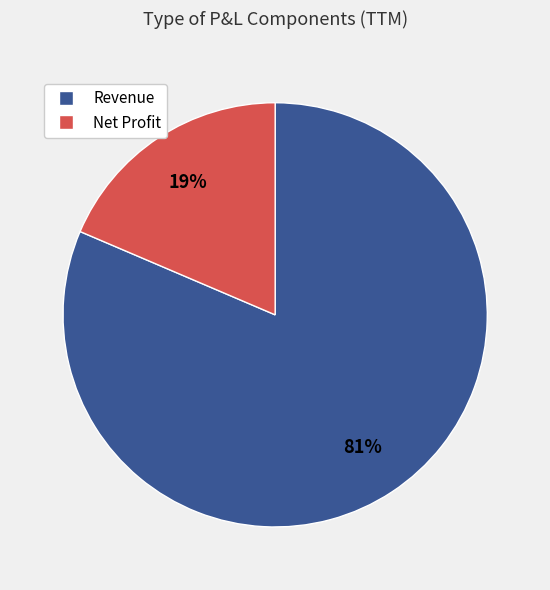

Count the number of slices in the pie.

2